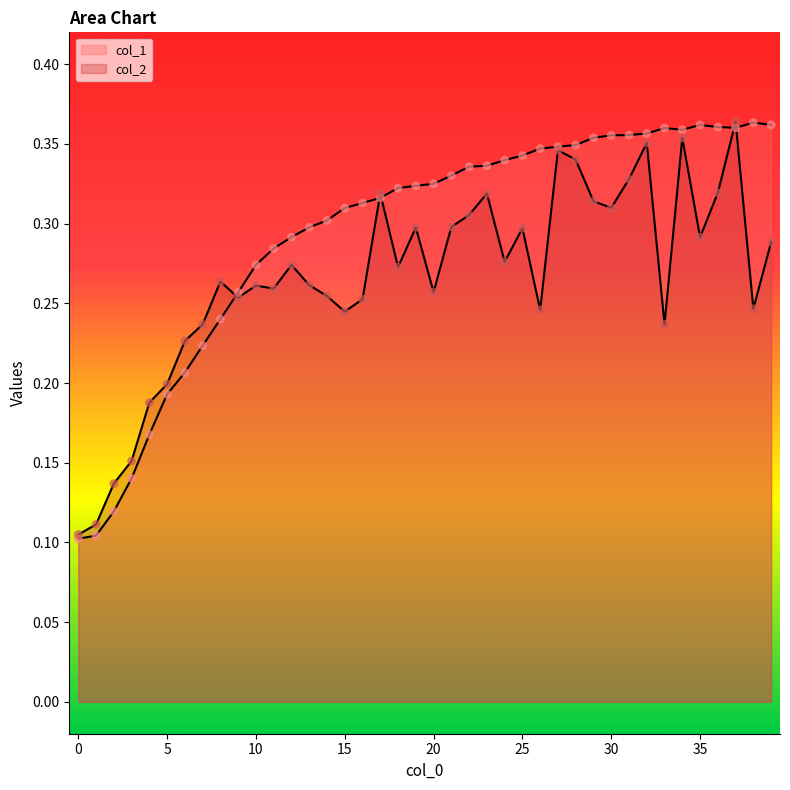

Is the value of col_1 at 20 greater than the value of col_2 at 30?

Yes